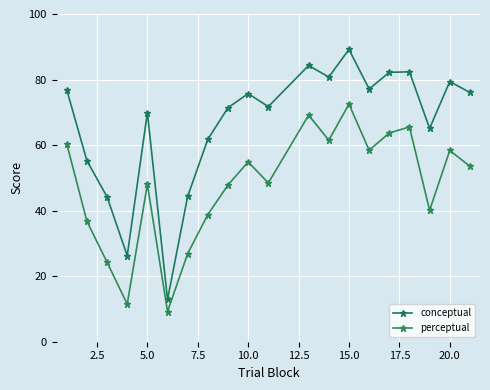

Where is the first local maximum for perceptual?

5.0